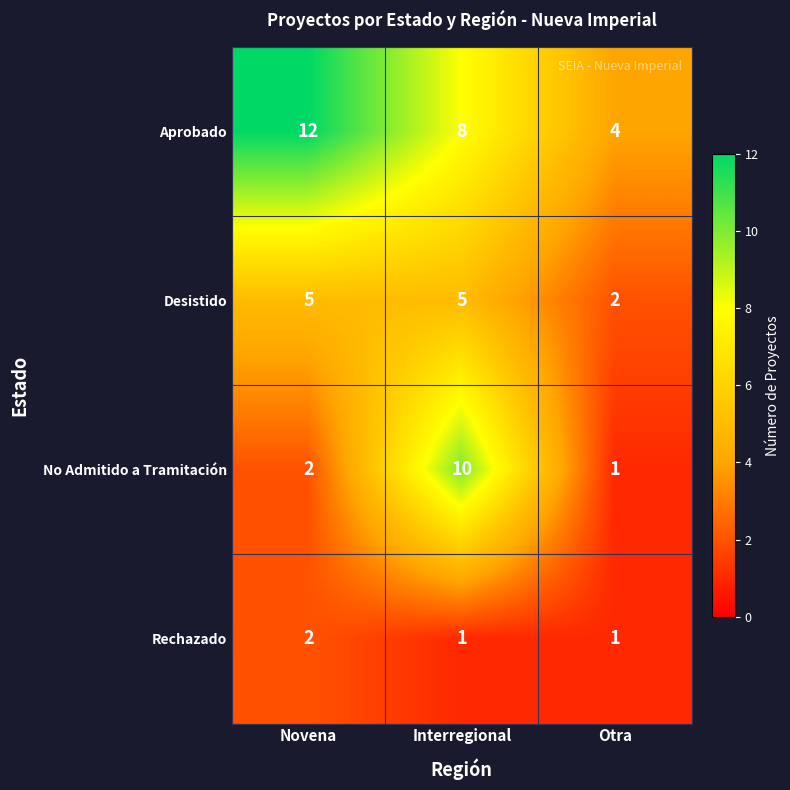

How many data points in Rechazado are above 1?

1